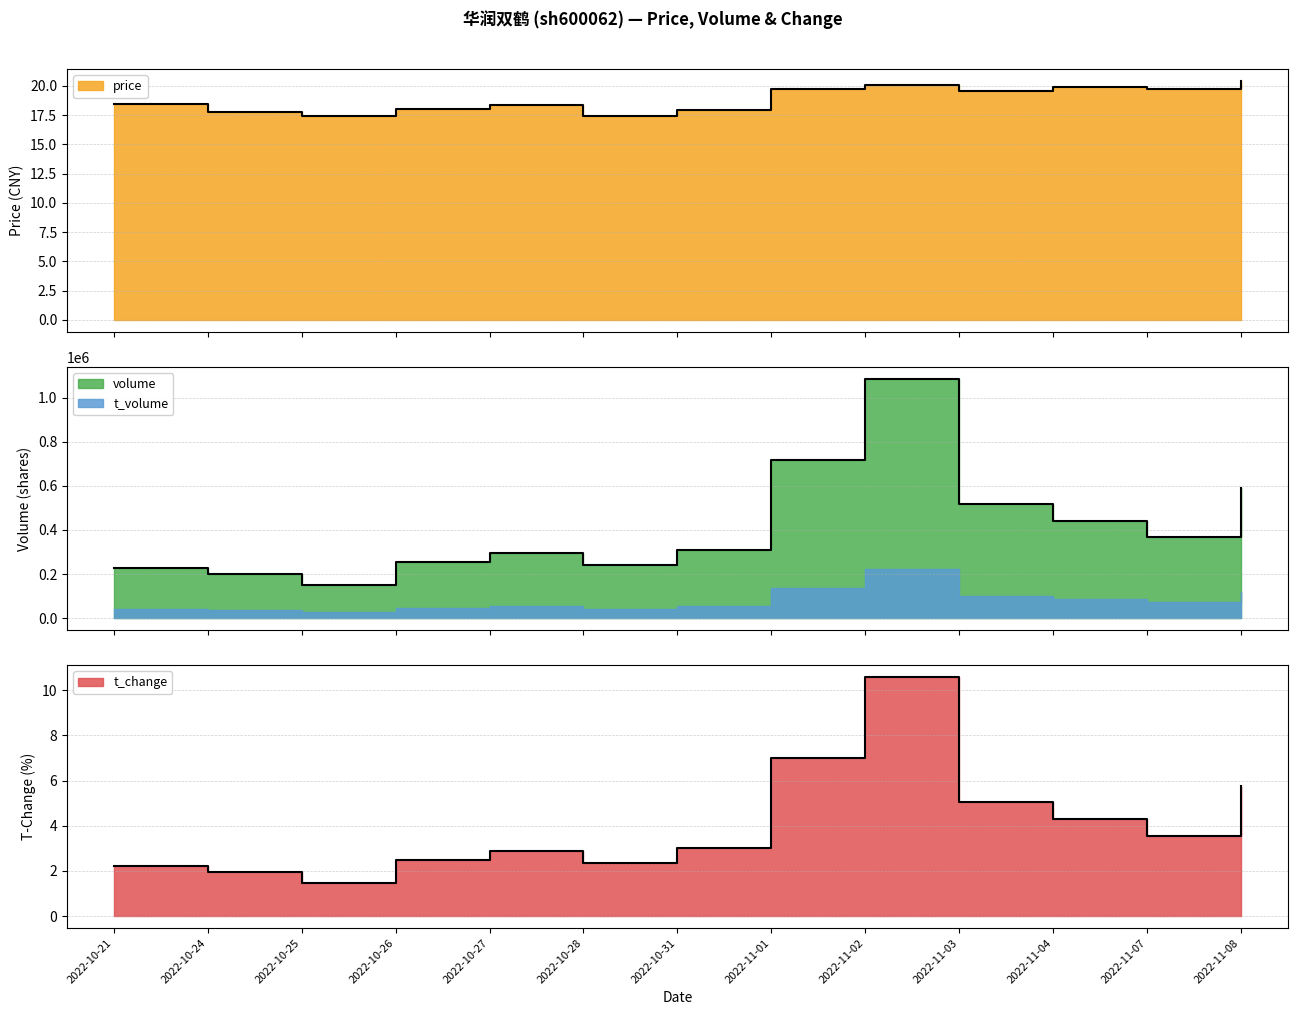

Where is the first local minimum for price?

2022-10-25